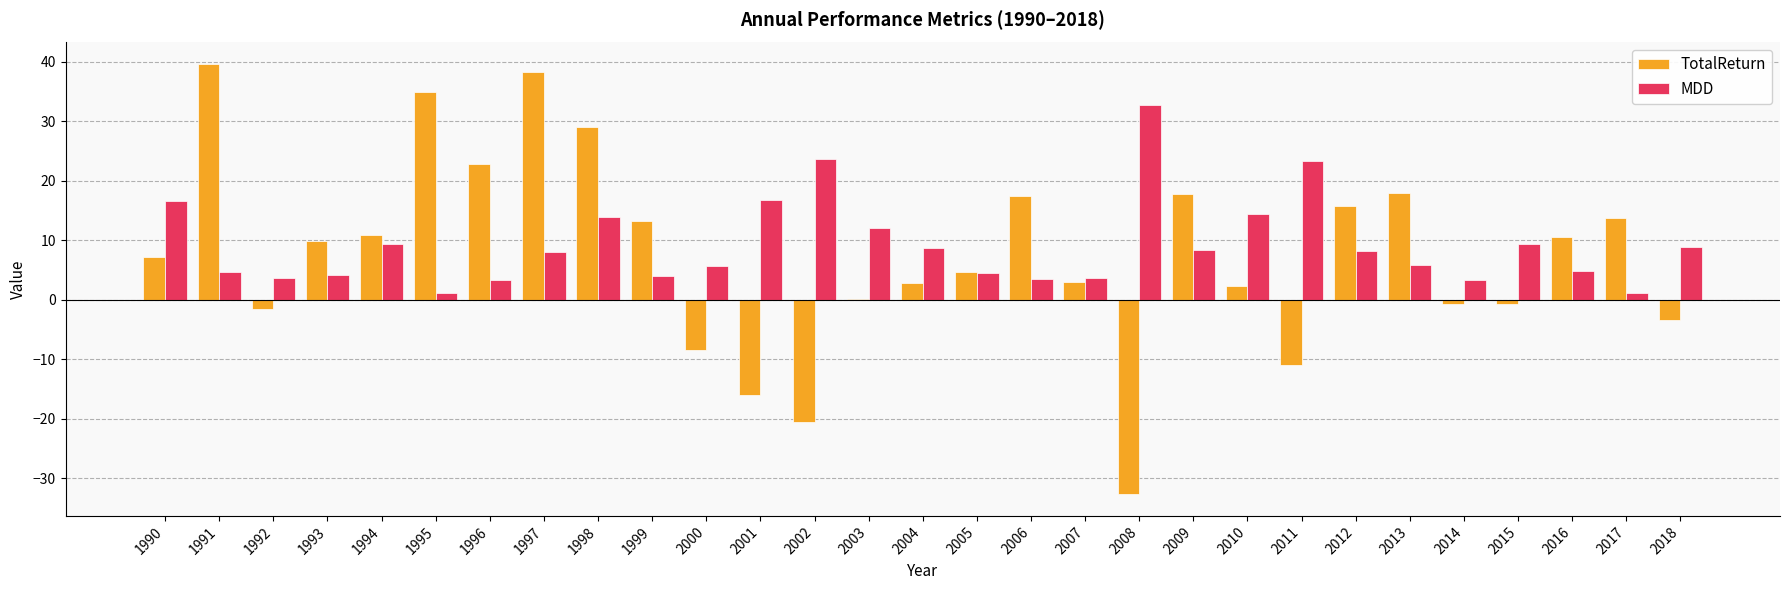

What is the sum of the MDD values at 1998 and 2015?

23.3